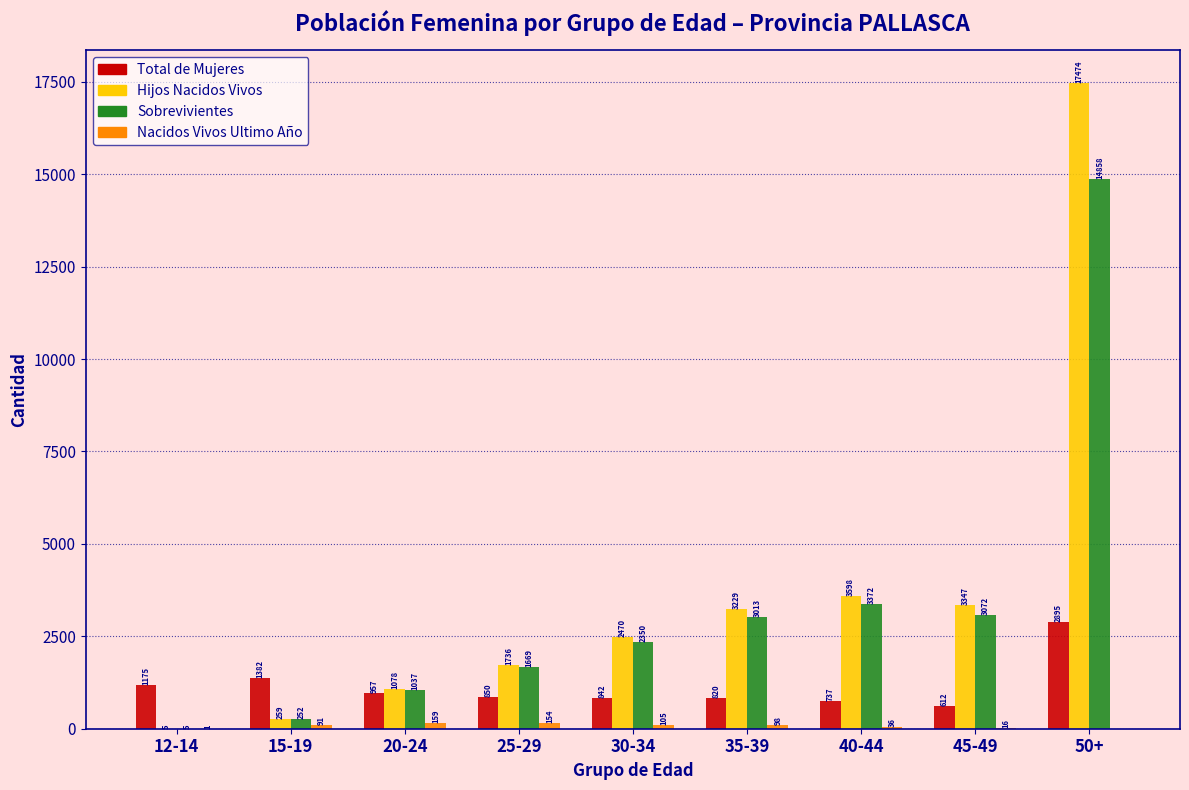

What is the sum of all Total de Mujeres values?

10270